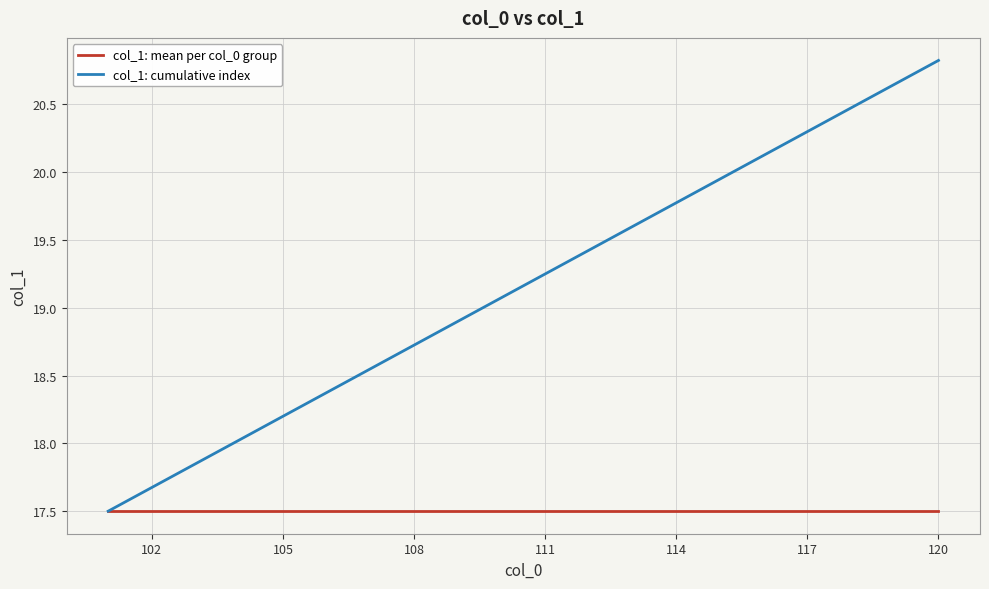

Which series has the largest range (max minus min)?

col_1: cumulative index